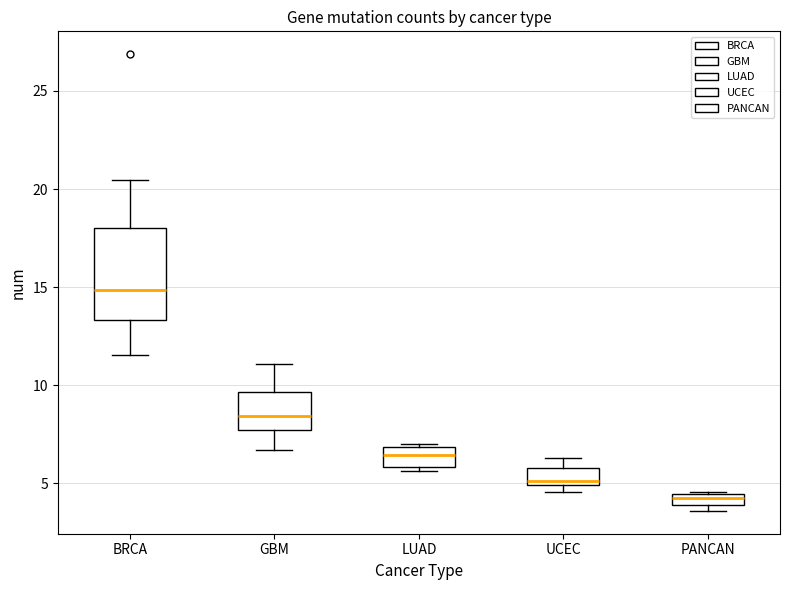

Where does the median line of the box for GBM sit on the y-axis? The values are not printed on the chart, so give them approximately, as read against the axis.

8.5